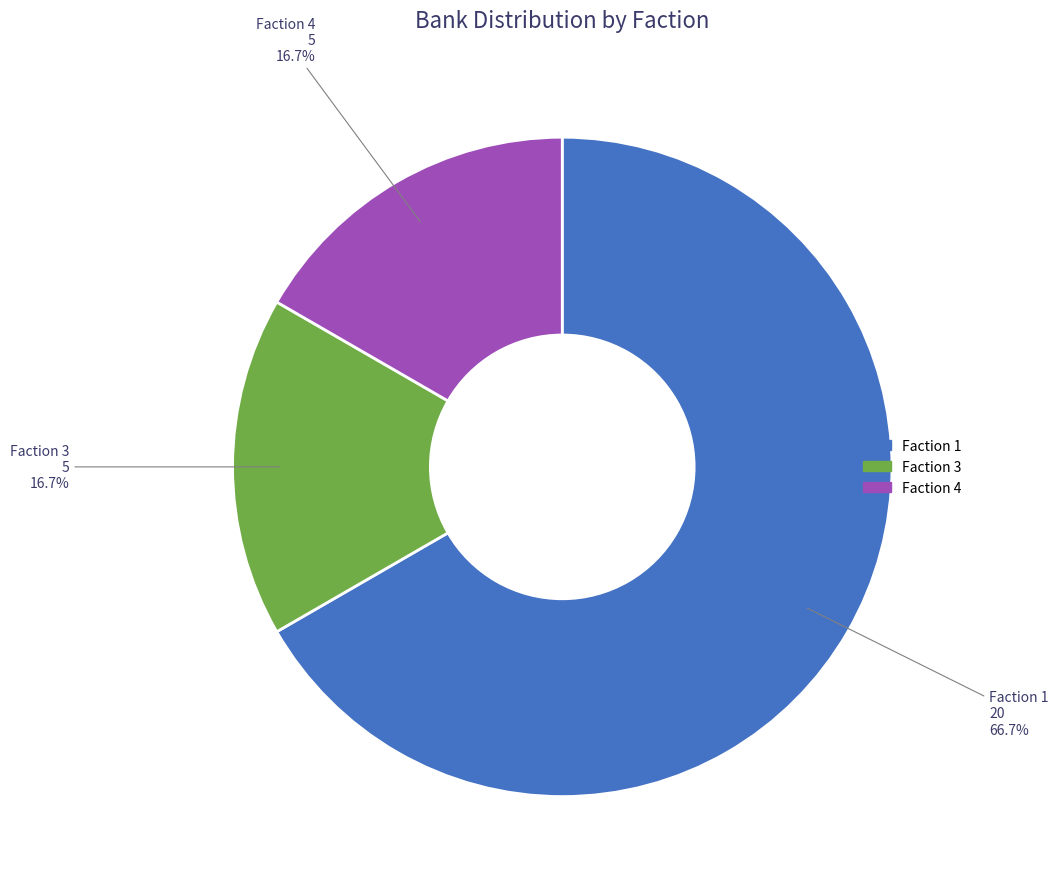

How many slices are in this pie chart?

3